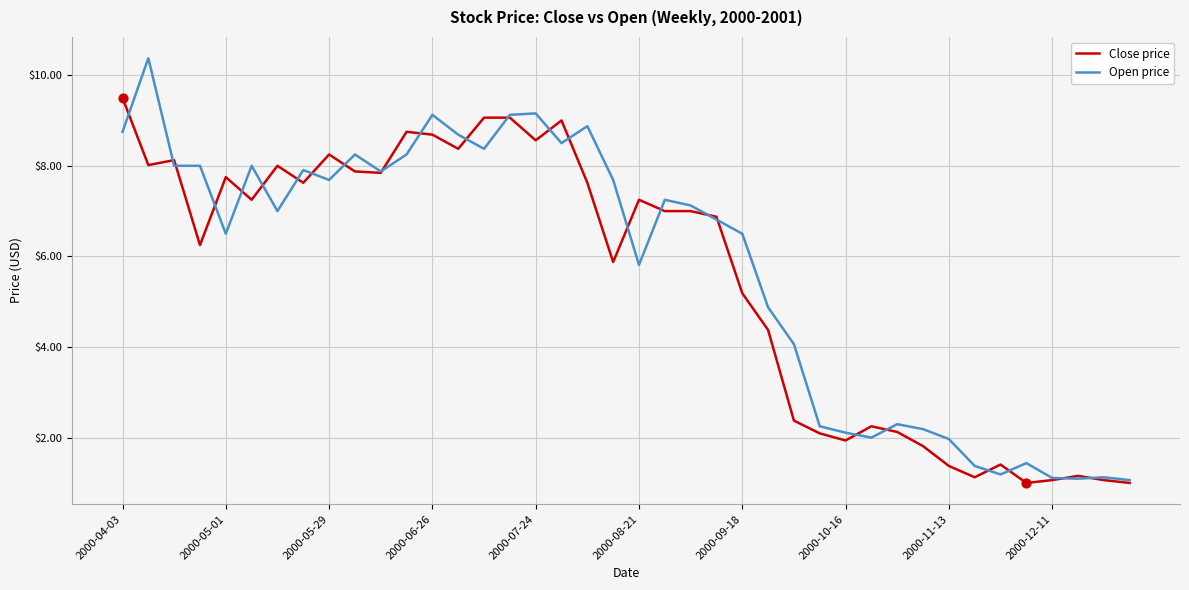

At how many categories does at least one series exceed 1?

40